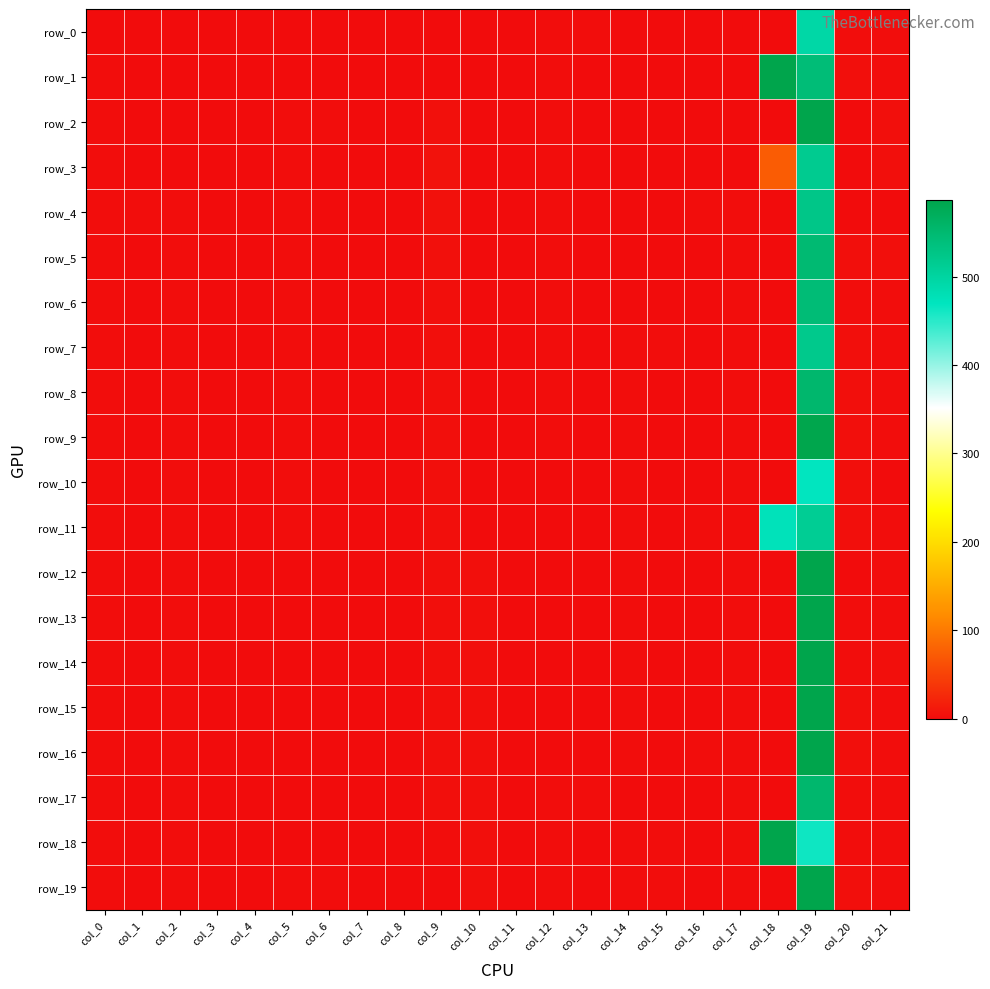

Reading right to left, transcribe all the data shown in this chart.

row_0: col_21=1.6	col_20=1.8	col_19=494.7	col_18=0.0	col_17=0.5	col_16=0.5	col_15=0.0	col_14=0.0	col_13=0.8	col_12=0.8	col_11=0.0	col_10=0.0	col_9=0.0	col_8=0.0	col_7=0.0	col_6=0.8	col_5=0.8	col_4=0.0	col_3=0.0	col_2=0.0	col_1=0.0	col_0=0.0
row_1: col_21=1.8	col_20=2.6	col_19=542.8	col_18=619.0	col_17=0.5	col_16=0.0	col_15=0.0	col_14=0.0	col_13=0.1	col_12=0.8	col_11=0.0	col_10=0.0	col_9=0.0	col_8=0.0	col_7=0.0	col_6=0.7	col_5=0.8	col_4=0.0	col_3=0.0	col_2=0.0	col_1=0.0	col_0=1.0
row_2: col_21=2.2	col_20=0.6	col_19=613.1	col_18=-233.0	col_17=0.5	col_16=0.4	col_15=0.0	col_14=0.0	col_13=0.1	col_12=0.8	col_11=0.0	col_10=0.0	col_9=3.8	col_8=0.0	col_7=0.0	col_6=0.9	col_5=0.9	col_4=0.0	col_3=0.0	col_2=0.0	col_1=0.0	col_0=0.9
row_3: col_21=2.2	col_20=0.1	col_19=516.5	col_18=74.0	col_17=0.5	col_16=0.4	col_15=0.1	col_14=0.1	col_13=0.1	col_12=0.8	col_11=0.5	col_10=0.0	col_9=5.6	col_8=0.0	col_7=0.0	col_6=0.0	col_5=0.9	col_4=0.0	col_3=0.1	col_2=0.0	col_1=-0.8	col_0=1.3
row_4: col_21=0.4	col_20=0.1	col_19=525.6	col_18=-180.0	col_17=0.8	col_16=0.8	col_15=0.0	col_14=0.1	col_13=0.2	col_12=0.8	col_11=0.0	col_10=0.0	col_9=4.5	col_8=0.0	col_7=0.0	col_6=0.5	col_5=0.9	col_4=0.4	col_3=0.1	col_2=0.8	col_1=1.1	col_0=1.1
row_5: col_21=2.9	col_20=2.7	col_19=546.9	col_18=0.0	col_17=0.8	col_16=0.5	col_15=0.0	col_14=0.1	col_13=0.0	col_12=0.8	col_11=0.1	col_10=0.0	col_9=3.1	col_8=0.0	col_7=0.0	col_6=0.2	col_5=0.9	col_4=0.7	col_3=0.1	col_2=1.9	col_1=0.3	col_0=1.2
row_6: col_21=1.0	col_20=0.8	col_19=544.4	col_18=0.0	col_17=0.8	col_16=0.4	col_15=0.7	col_14=0.7	col_13=0.2	col_12=0.8	col_11=0.1	col_10=0.0	col_9=2.7	col_8=0.0	col_7=0.0	col_6=0.4	col_5=0.9	col_4=0.6	col_3=0.1	col_2=1.9	col_1=0.6	col_0=0.9
row_7: col_21=1.2	col_20=2.7	col_19=521.5	col_18=0.0	col_17=0.8	col_16=0.8	col_15=0.9	col_14=0.9	col_13=0.5	col_12=0.8	col_11=0.2	col_10=0.0	col_9=2.8	col_8=0.0	col_7=0.0	col_6=0.6	col_5=0.9	col_4=0.6	col_3=0.1	col_2=1.9	col_1=-0.3	col_0=1.1
row_8: col_21=1.2	col_20=2.0	col_19=552.7	col_18=0.0	col_17=0.8	col_16=0.4	col_15=0.0	col_14=0.9	col_13=0.5	col_12=0.8	col_11=0.1	col_10=0.0	col_9=2.5	col_8=0.0	col_7=0.0	col_6=0.7	col_5=0.9	col_4=0.6	col_3=0.1	col_2=1.9	col_1=0.2	col_0=1.1
row_9: col_21=1.1	col_20=2.7	col_19=584.9	col_18=0.0	col_17=0.8	col_16=0.0	col_15=0.0	col_14=0.9	col_13=0.4	col_12=0.8	col_11=0.0	col_10=0.0	col_9=2.2	col_8=0.0	col_7=0.0	col_6=0.7	col_5=0.9	col_4=0.5	col_3=0.1	col_2=1.9	col_1=0.2	col_0=1.1
row_10: col_21=0.6	col_20=2.8	col_19=467.8	col_18=-117.0	col_17=0.8	col_16=0.0	col_15=0.0	col_14=0.9	col_13=0.7	col_12=0.7	col_11=0.0	col_10=0.0	col_9=2.4	col_8=0.0	col_7=0.0	col_6=0.0	col_5=0.9	col_4=0.5	col_3=0.1	col_2=1.9	col_1=0.0	col_0=1.3
row_11: col_21=0.8	col_20=2.8	col_19=512.6	col_18=474.0	col_17=0.8	col_16=0.8	col_15=0.7	col_14=0.9	col_13=0.2	col_12=0.7	col_11=0.0	col_10=0.0	col_9=2.2	col_8=0.0	col_7=0.0	col_6=0.8	col_5=0.9	col_4=0.5	col_3=0.1	col_2=1.9	col_1=0.3	col_0=1.3
row_12: col_21=0.8	col_20=0.3	col_19=594.2	col_18=-110.0	col_17=0.8	col_16=0.1	col_15=0.3	col_14=0.9	col_13=0.4	col_12=0.7	col_11=0.0	col_10=3.0	col_9=2.0	col_8=0.1	col_7=0.3	col_6=0.0	col_5=0.8	col_4=0.4	col_3=0.1	col_2=1.9	col_1=0.3	col_0=1.4
row_13: col_21=1.3	col_20=0.9	col_19=726.6	col_18=-35.0	col_17=0.8	col_16=0.2	col_15=0.0	col_14=0.9	col_13=0.1	col_12=0.7	col_11=0.0	col_10=3.0	col_9=2.4	col_8=0.1	col_7=0.3	col_6=0.2	col_5=0.8	col_4=0.4	col_3=0.1	col_2=1.9	col_1=0.5	col_0=1.3
row_14: col_21=2.0	col_20=1.2	col_19=665.2	col_18=-85.0	col_17=0.8	col_16=0.2	col_15=0.0	col_14=0.9	col_13=0.0	col_12=0.7	col_11=0.0	col_10=3.0	col_9=2.2	col_8=0.1	col_7=0.3	col_6=0.2	col_5=0.8	col_4=0.4	col_3=0.1	col_2=1.9	col_1=0.4	col_0=1.2
row_15: col_21=1.6	col_20=2.8	col_19=644.2	col_18=-127.0	col_17=0.8	col_16=0.6	col_15=0.7	col_14=0.9	col_13=0.1	col_12=0.7	col_11=0.0	col_10=3.0	col_9=2.1	col_8=0.1	col_7=0.3	col_6=0.4	col_5=0.8	col_4=0.4	col_3=0.1	col_2=1.9	col_1=0.4	col_0=1.3
row_16: col_21=1.7	col_20=2.9	col_19=725.7	col_18=-59.0	col_17=0.9	col_16=0.9	col_15=0.0	col_14=0.9	col_13=0.1	col_12=0.7	col_11=0.0	col_10=3.0	col_9=2.2	col_8=0.2	col_7=0.3	col_6=0.5	col_5=0.8	col_4=0.4	col_3=0.1	col_2=1.9	col_1=0.0	col_0=1.3
row_17: col_21=1.3	col_20=1.8	col_19=552.7	col_18=0.0	col_17=0.9	col_16=0.3	col_15=0.0	col_14=0.7	col_13=0.9	col_12=0.9	col_11=0.0	col_10=3.0	col_9=2.1	col_8=0.2	col_7=0.3	col_6=0.7	col_5=0.8	col_4=0.4	col_3=0.1	col_2=1.9	col_1=0.2	col_0=1.2
row_18: col_21=1.6	col_20=1.8	col_19=462.4	col_18=2885.0	col_17=0.9	col_16=0.0	col_15=0.8	col_14=0.8	col_13=0.5	col_12=0.9	col_11=0.0	col_10=3.0	col_9=0.8	col_8=0.2	col_7=0.3	col_6=0.7	col_5=0.8	col_4=0.4	col_3=0.1	col_2=1.9	col_1=-0.1	col_0=1.2
row_19: col_21=1.0	col_20=2.2	col_19=700.5	col_18=0.0	col_17=0.9	col_16=0.3	col_15=0.8	col_14=0.8	col_13=0.6	col_12=0.9	col_11=0.0	col_10=3.0	col_9=0.8	col_8=0.2	col_7=0.3	col_6=0.8	col_5=0.8	col_4=0.4	col_3=0.1	col_2=1.9	col_1=0.3	col_0=1.2